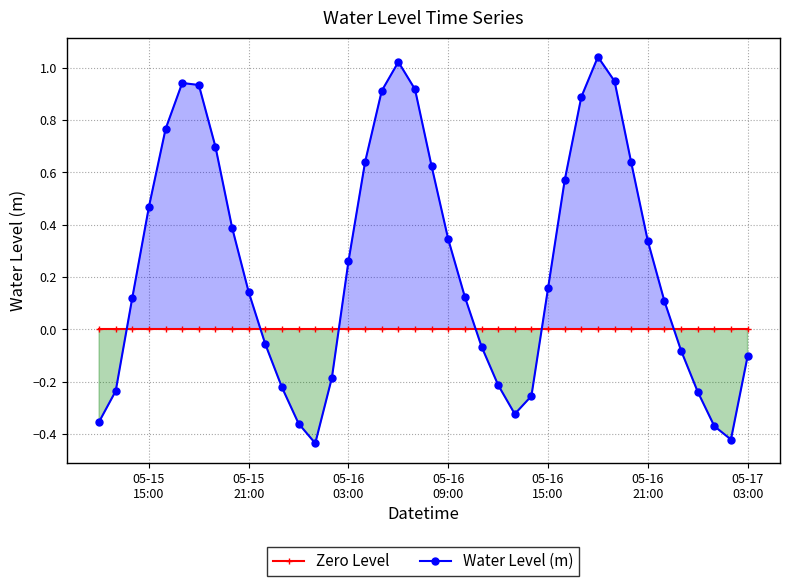

What is the average value of the Water Level (m) series?

0.3